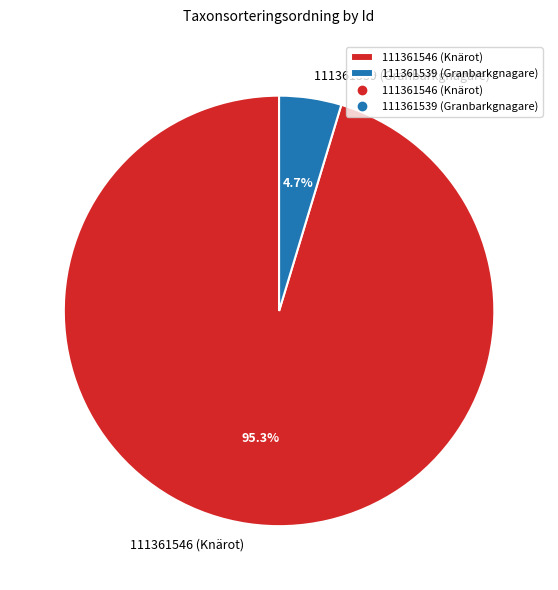

To the nearest percent, what percentage of the pie is 111361546 (Knärot)?

95%